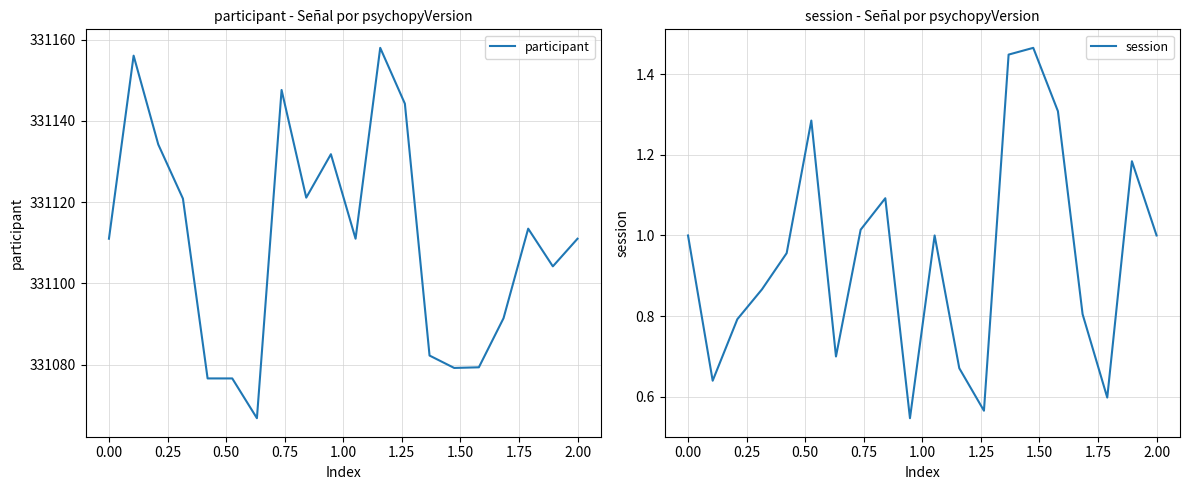

What is the minimum value for participant?

331066.8